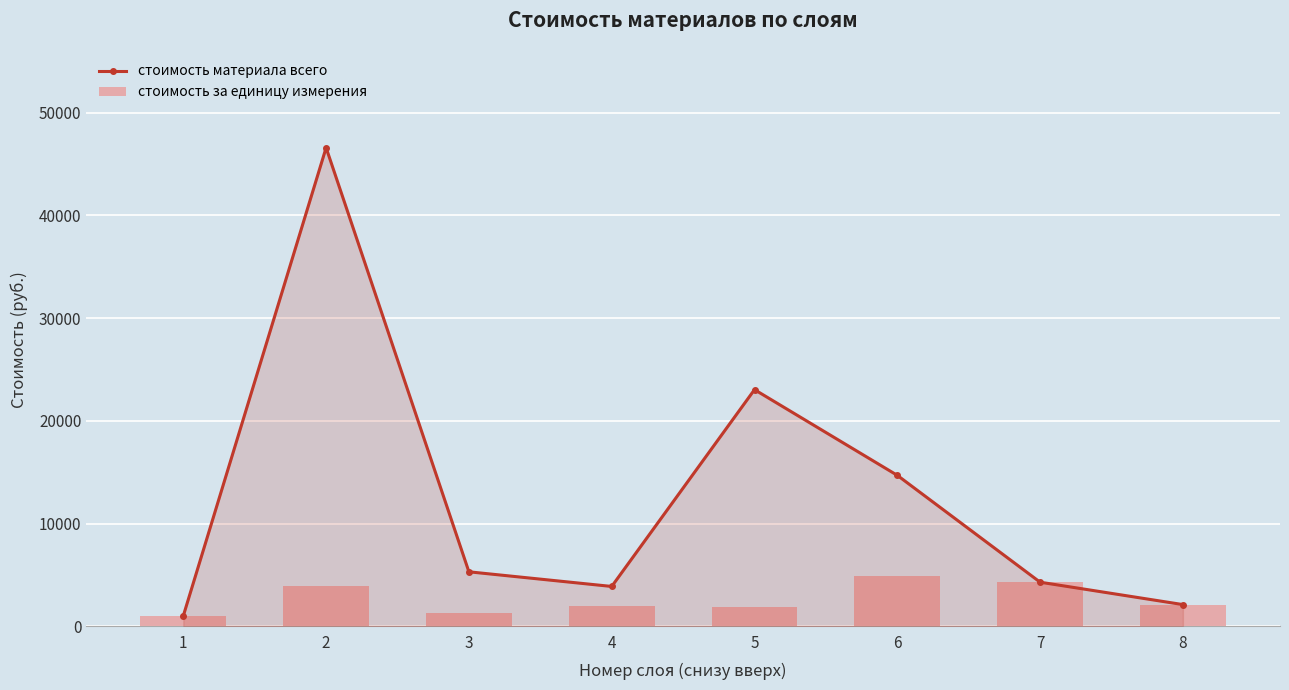

What is the sum of all стоимость материала всего values?

100946.7